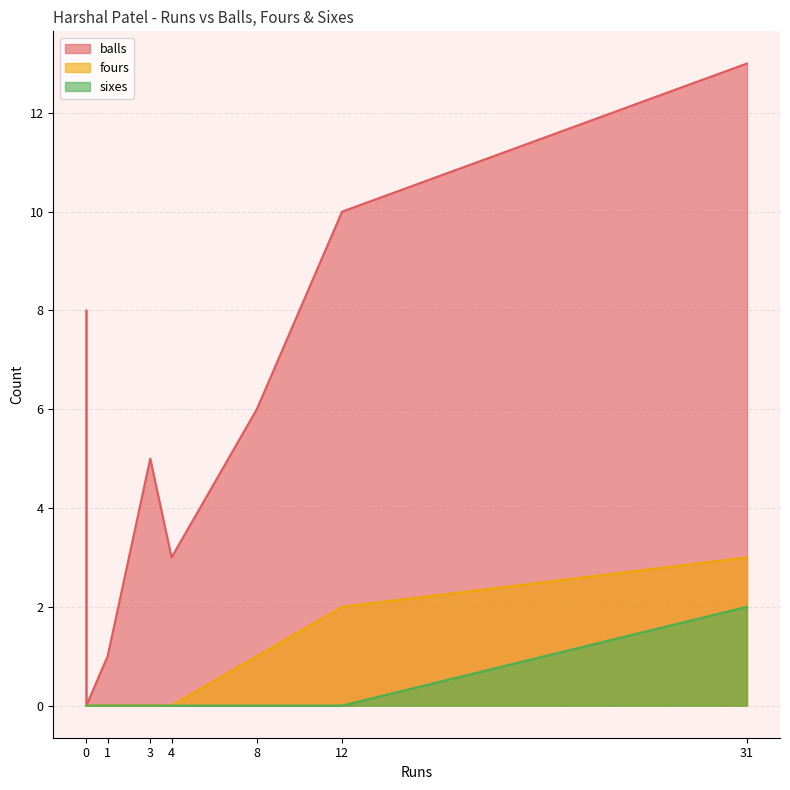

Which series changed the most between 4 and 0?

balls